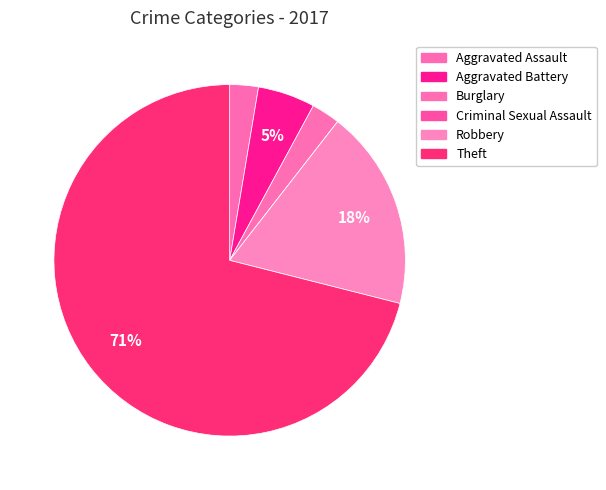

The Criminal Sexual Assault slice represents 0% of the pie. True or false?

True